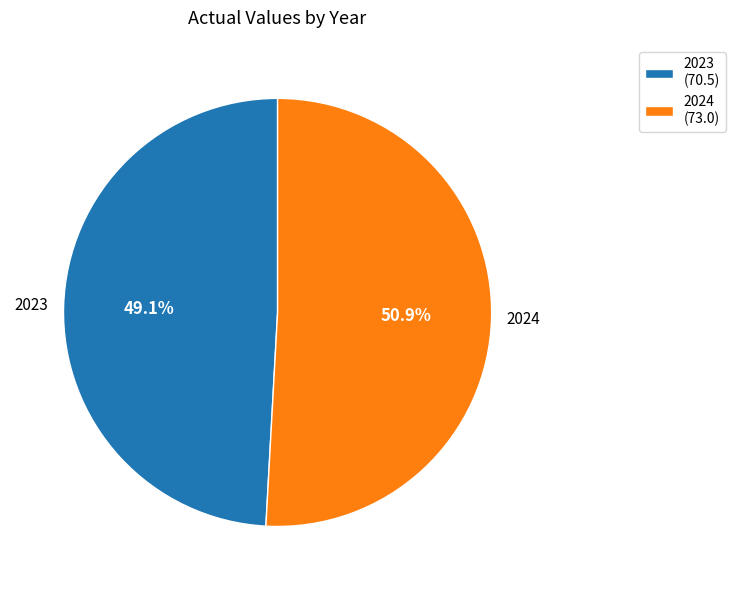

Approximately how many times larger is the value at 2024 compared to 2023?

1.0